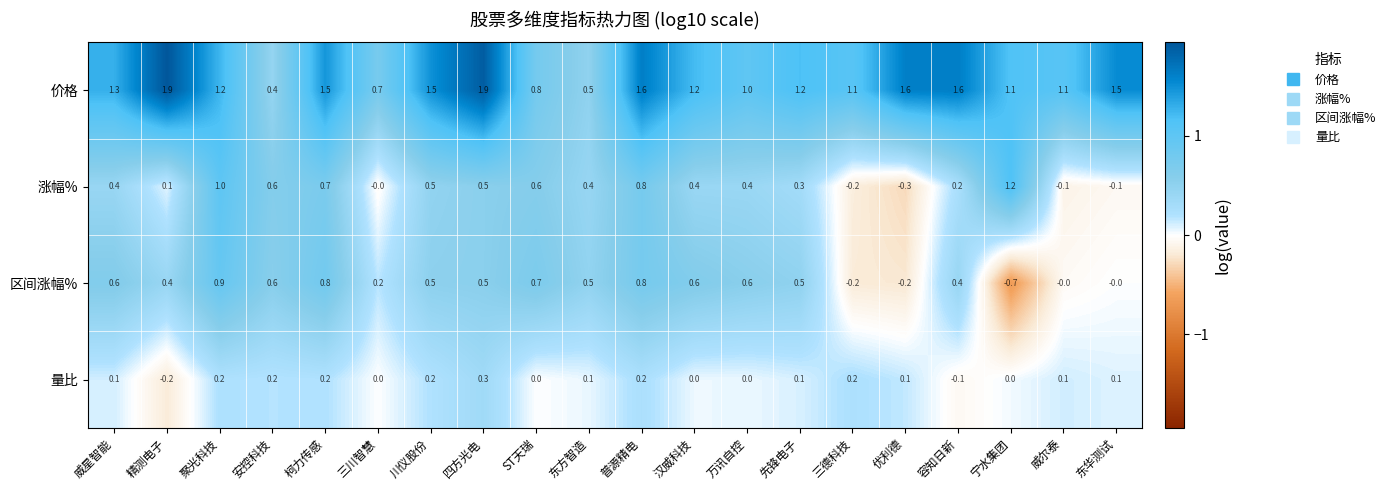

What is the lowest value of the 价格 series?

0.4